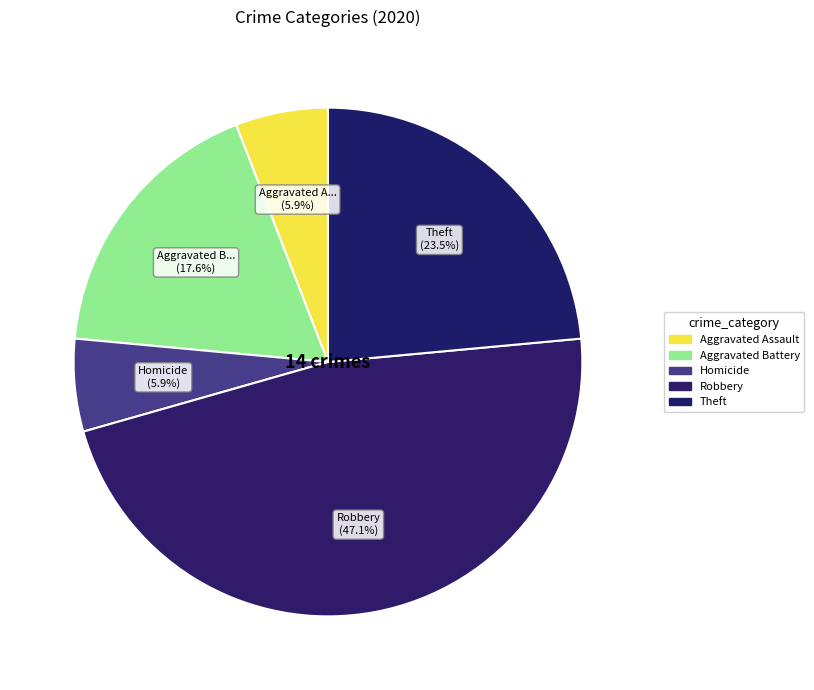

How many segments does this pie chart have?

5